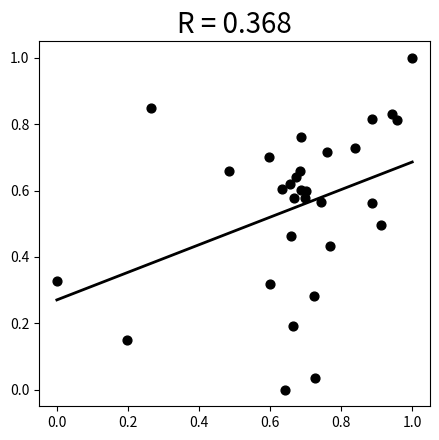

What is the range of X values (max minus min)?

1.0